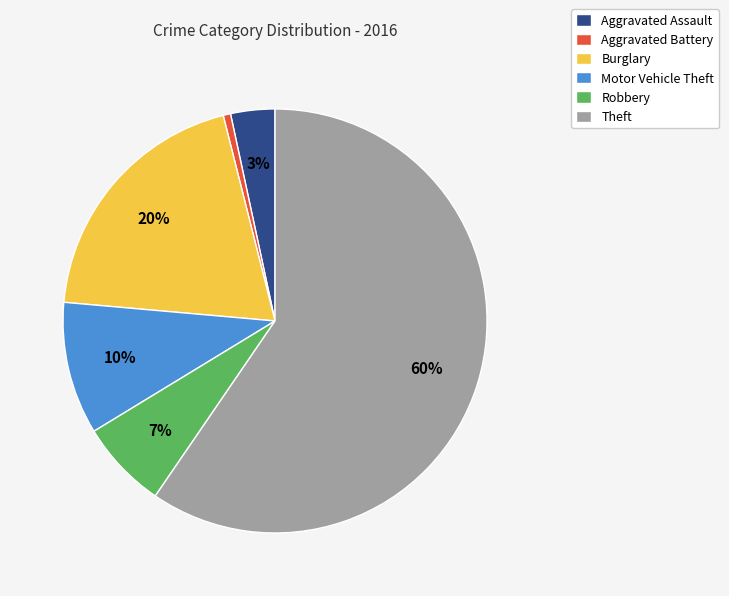

Combined, do Aggravated Battery and Burglary account for over 50%?

No